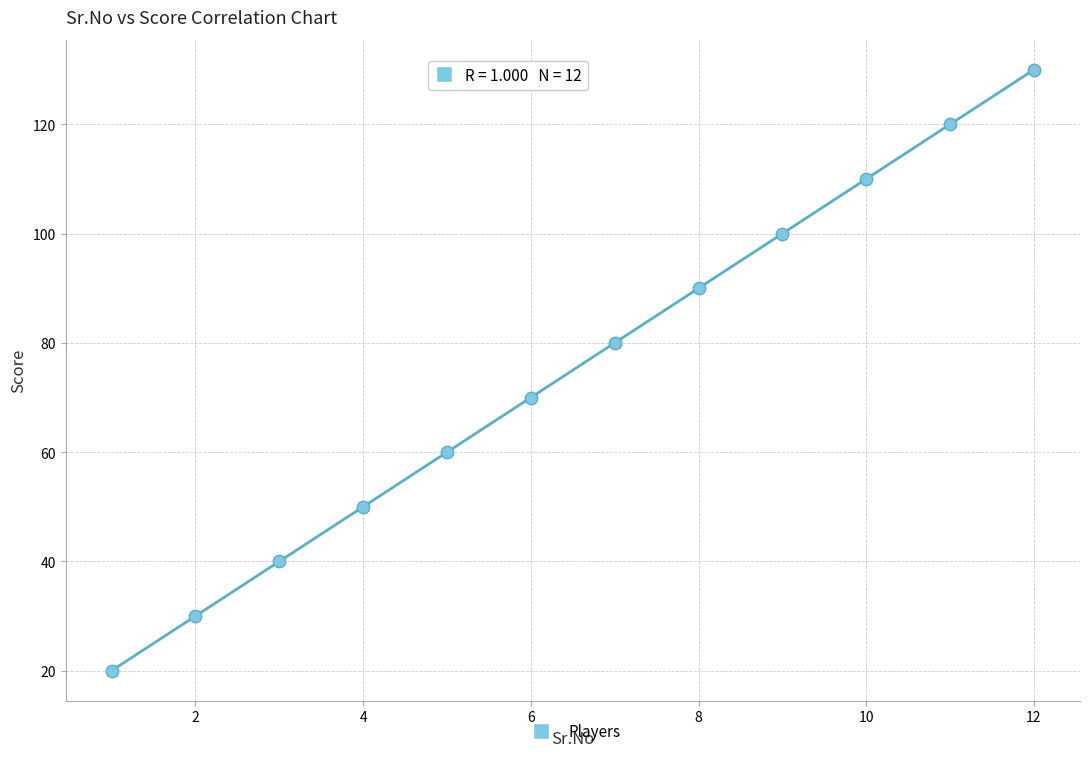

What is the average Y value?

75